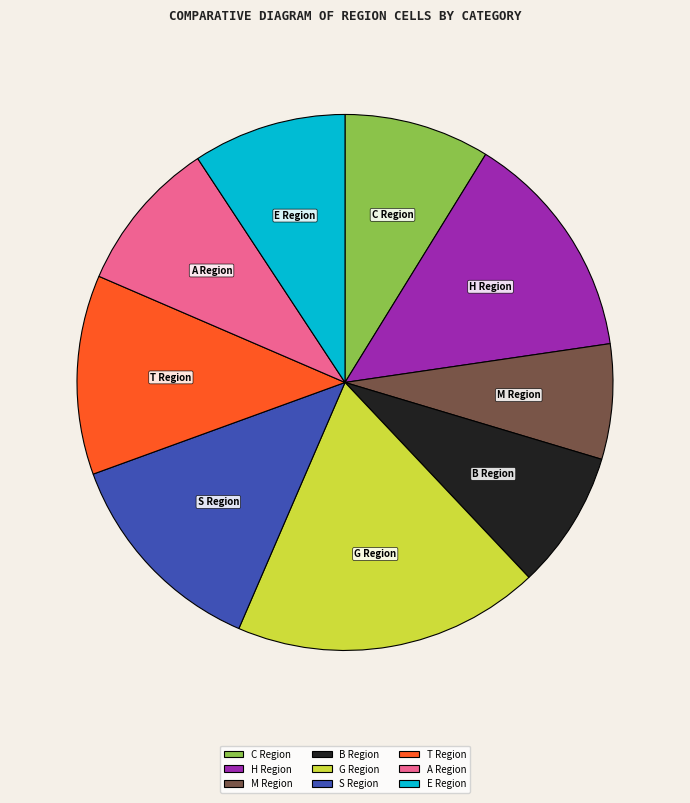

How many segments does this pie chart have?

9